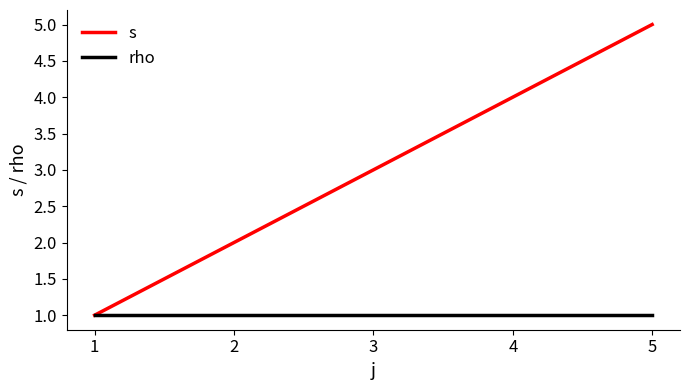

The s series shows 1 at 2. True or false?

False